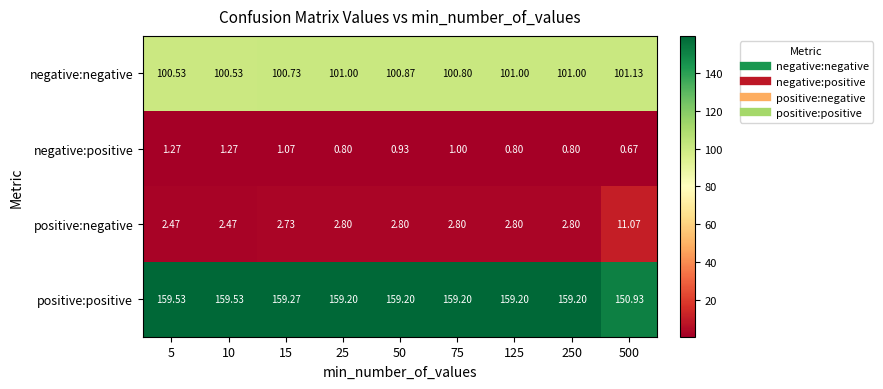

Is the value of positive:positive at 10 greater than the value of negative:negative at 250?

Yes